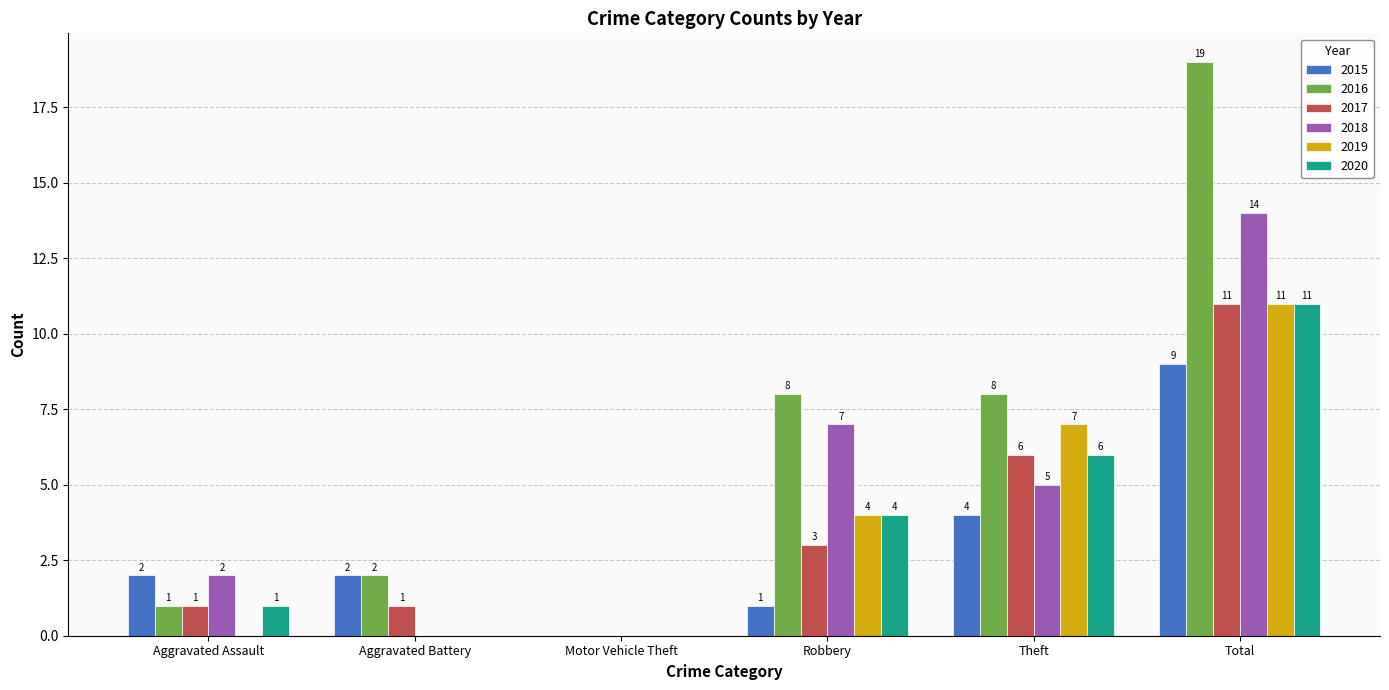

At which label is 2015 closest to 4?

Theft